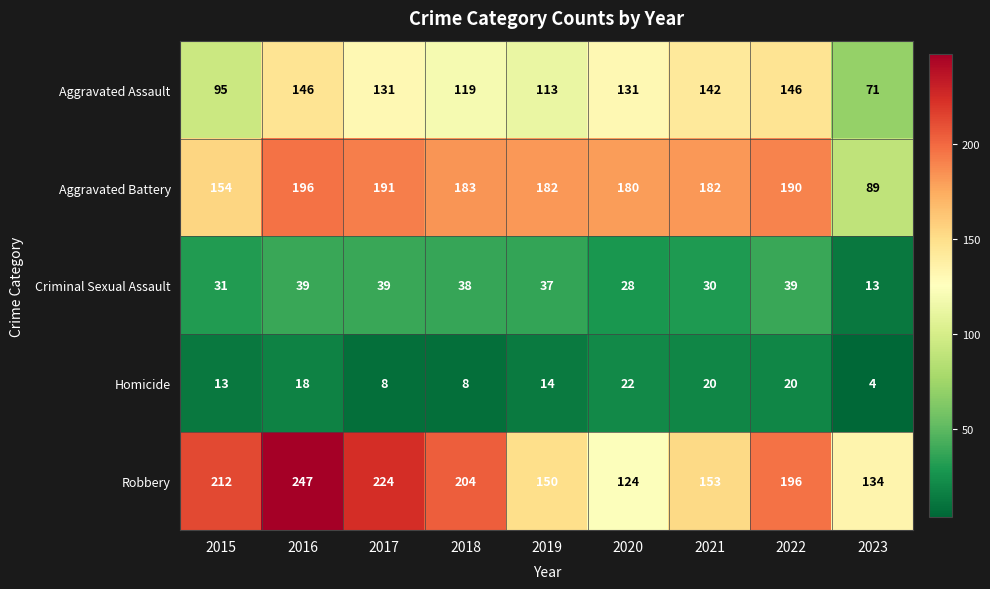

What is the total value across all series at 2015?

505